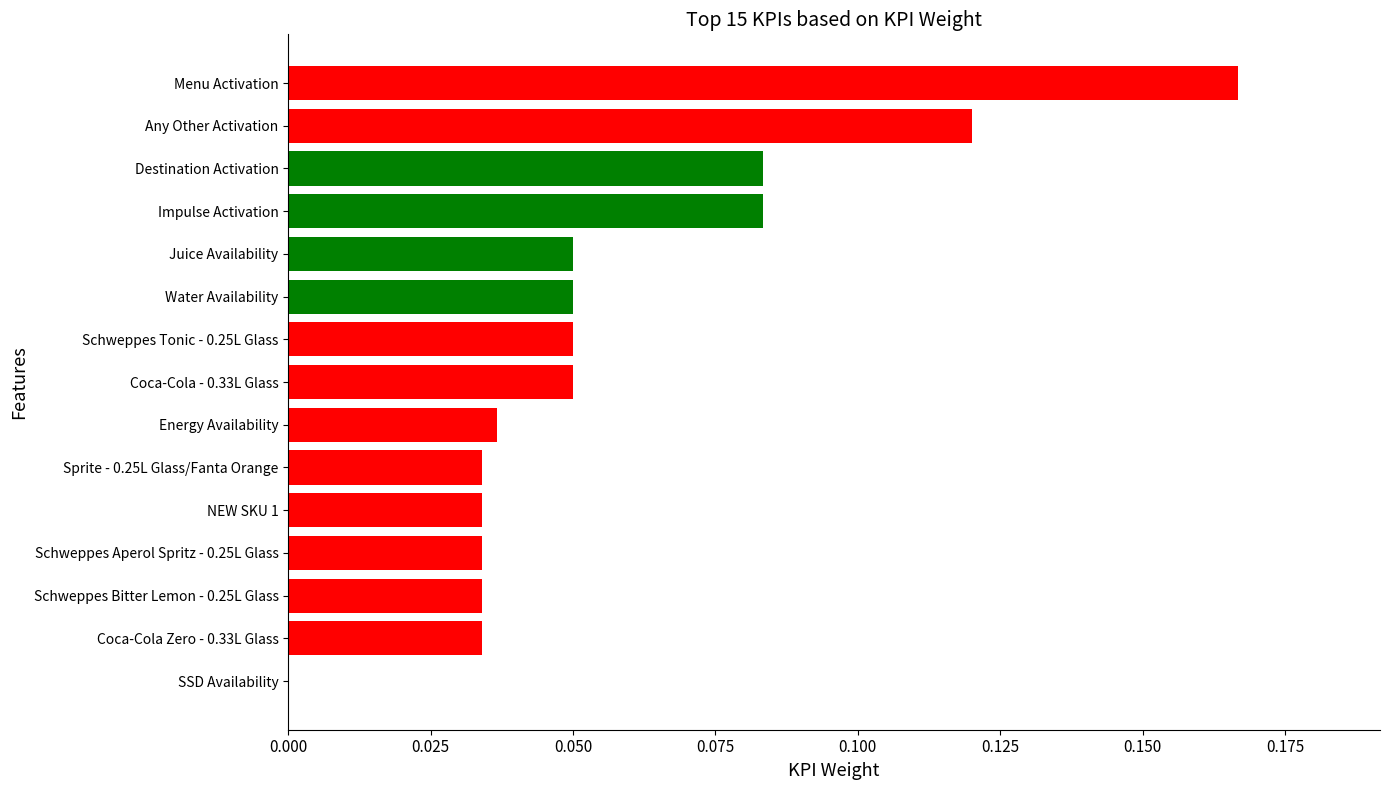

What is the sum of all values?

0.9